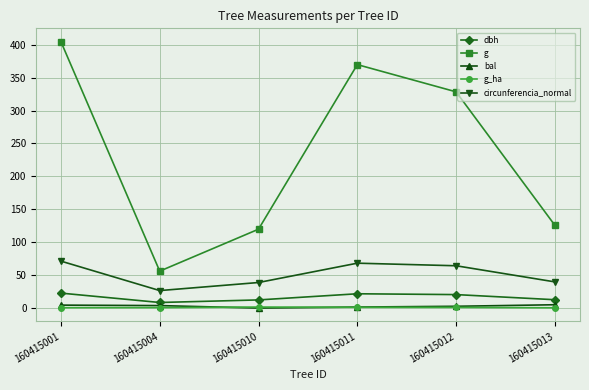

Which series has the widest spread of values?

g